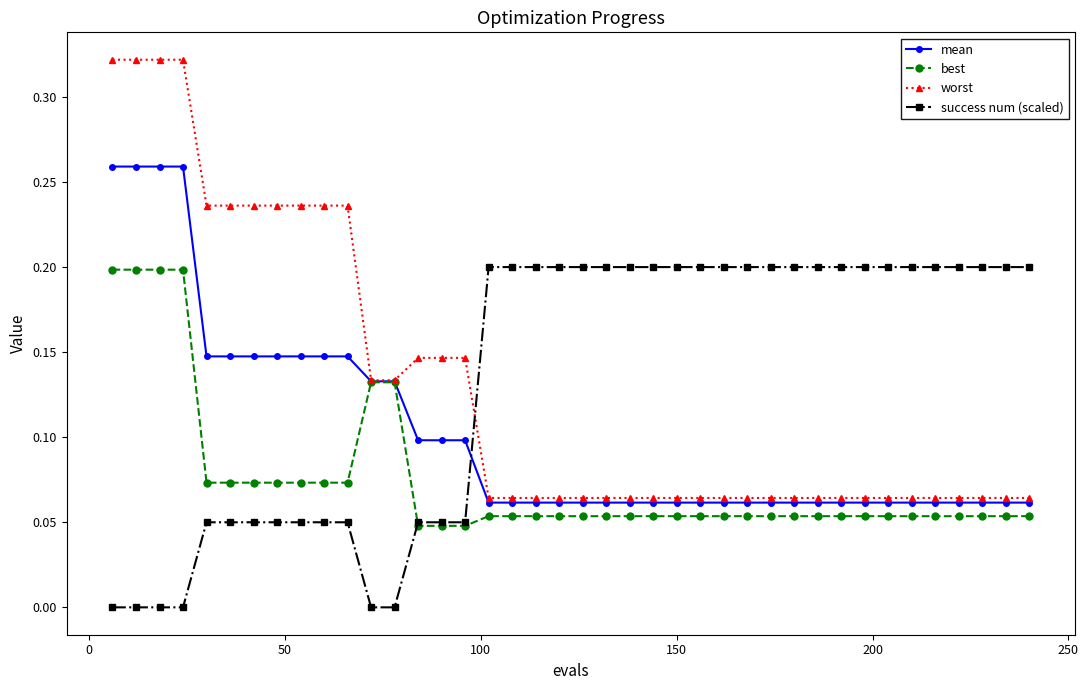

Which series ends up on top after the final intersection of success num (scaled) and worst?

success num (scaled)